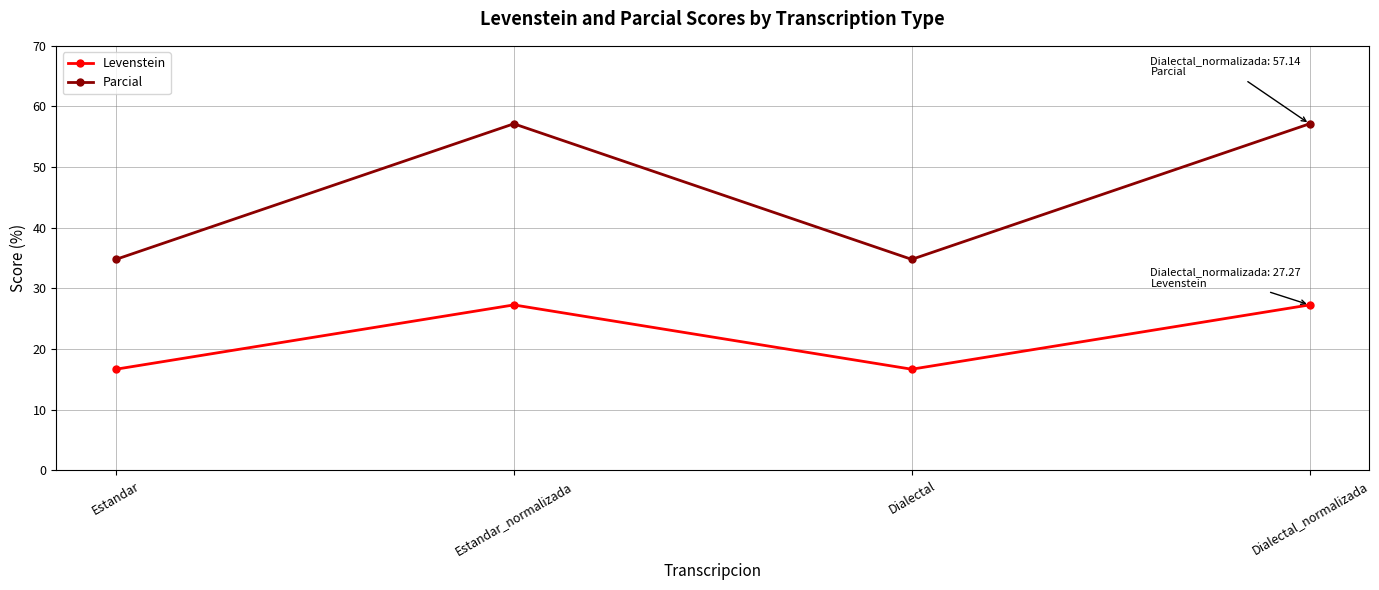

At which category does Levenstein reach its first local valley?

Dialectal